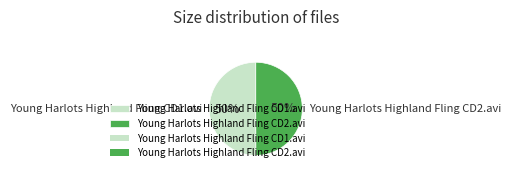

Approximately how many times larger is the value at Young Harlots Highland Fling CD2.avi compared to Young Harlots Highland Fling CD1.avi?

1.0